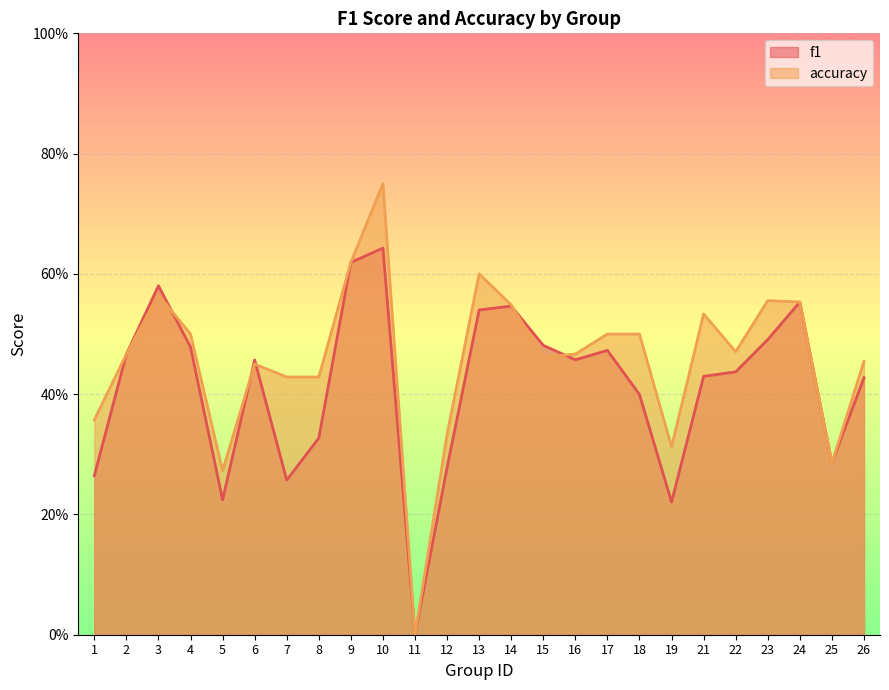

What is the difference between the accuracy values at 8 and 1?

0.1